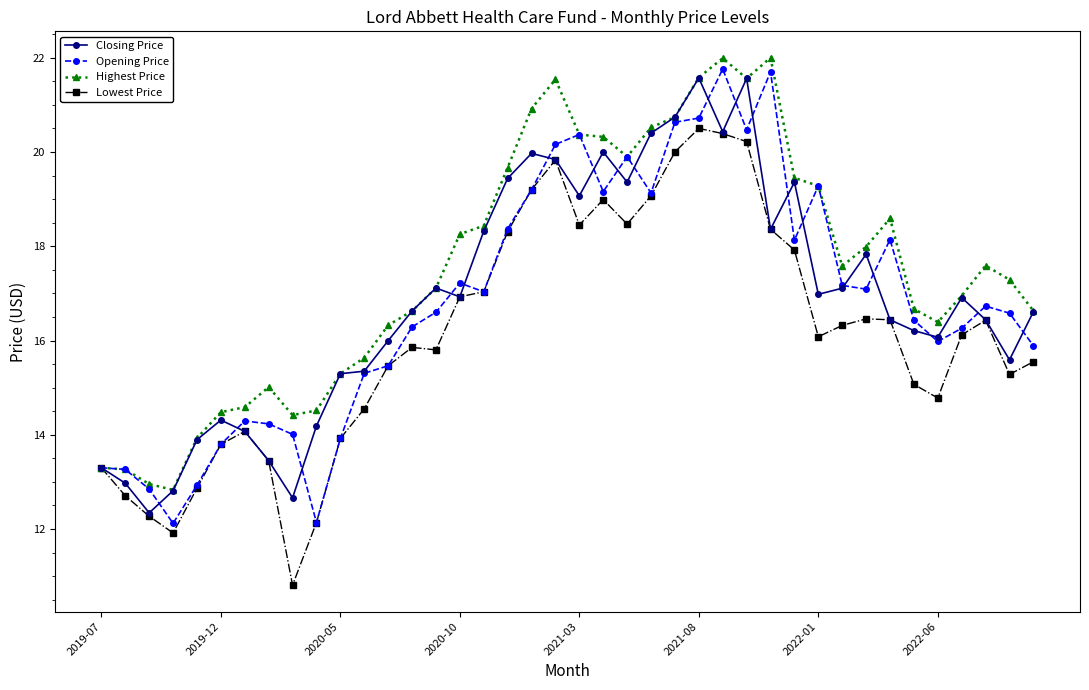

What is the minimum value shown in the chart?

10.8